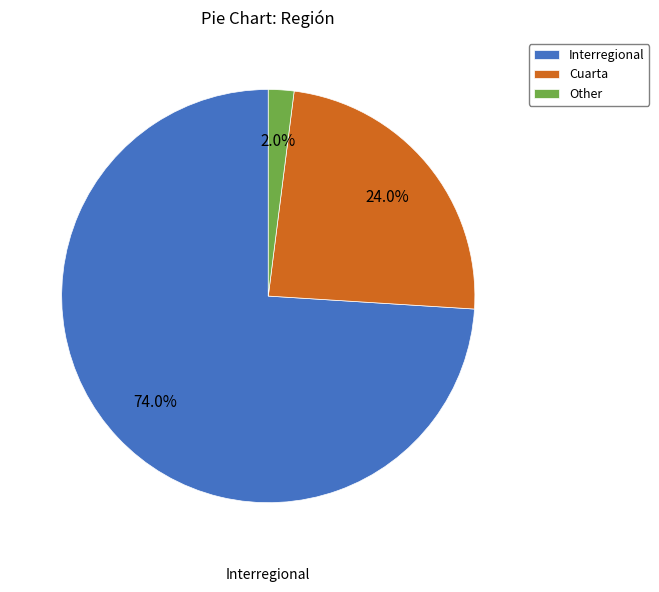

To the nearest percent, what percentage of the pie is Interregional?

74%